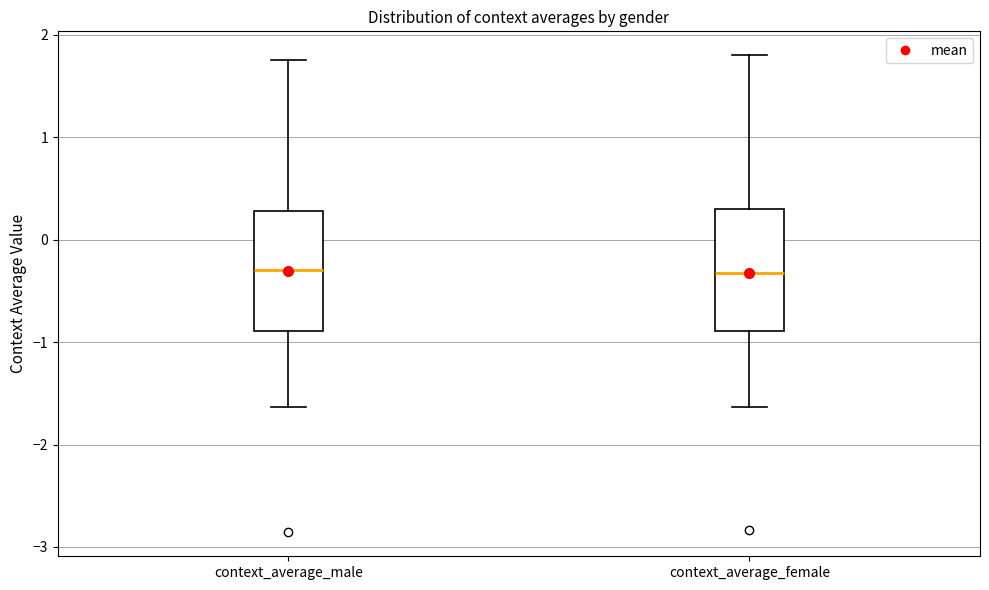

Where does the median line of the box for context_average_female sit on the y-axis? The values are not printed on the chart, so give them approximately, as read against the axis.

-0.3